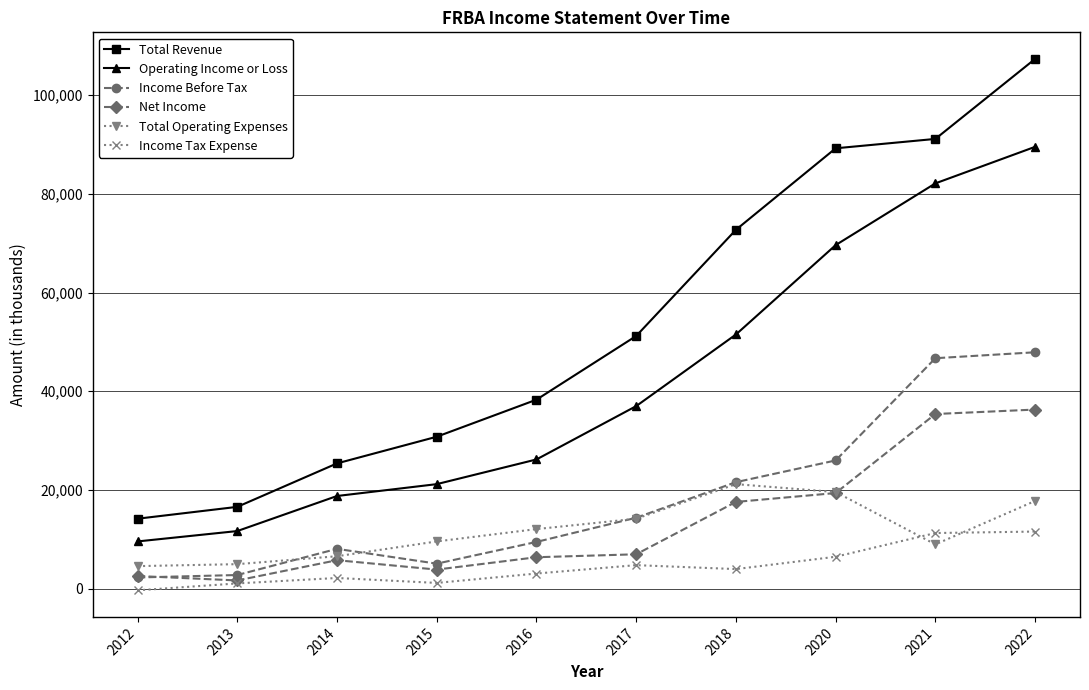

How many lines are shown in the chart?

6